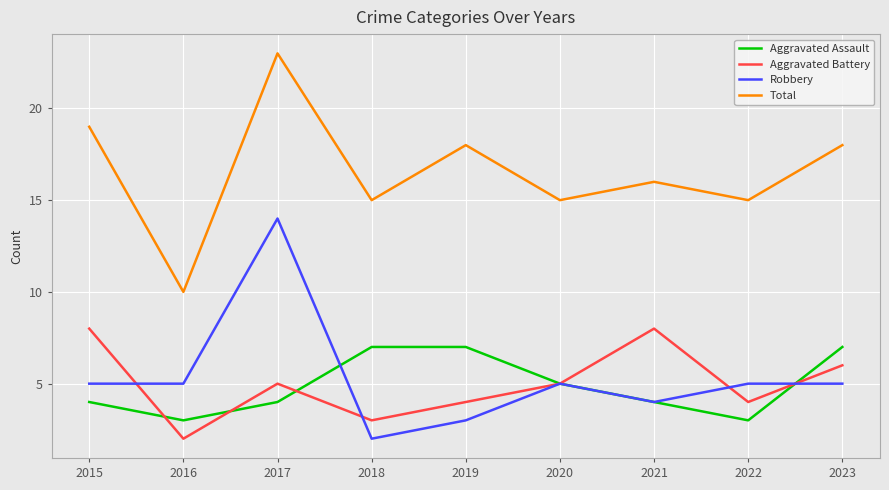

How many series are shown in this chart?

4